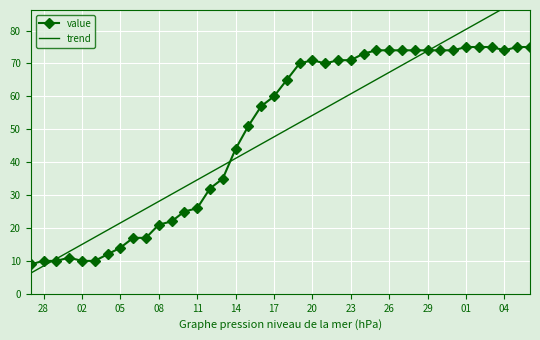

What is the approximate value of value at 20?

71